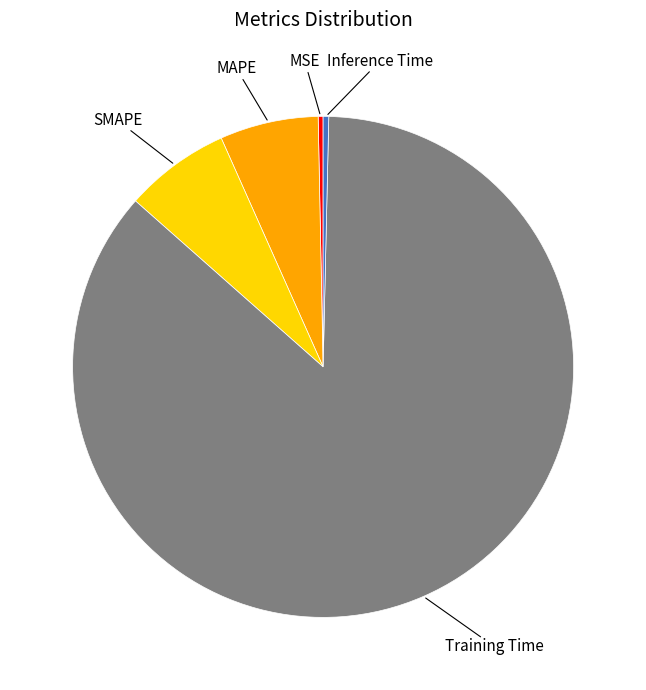

How many segments does this pie chart have?

5